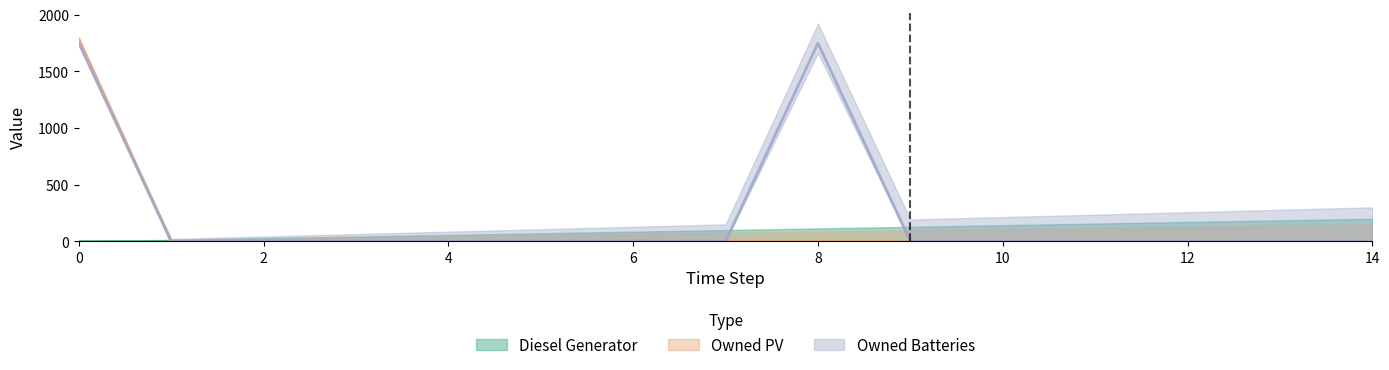

Which category has the lowest value in the Owned PV series?

1